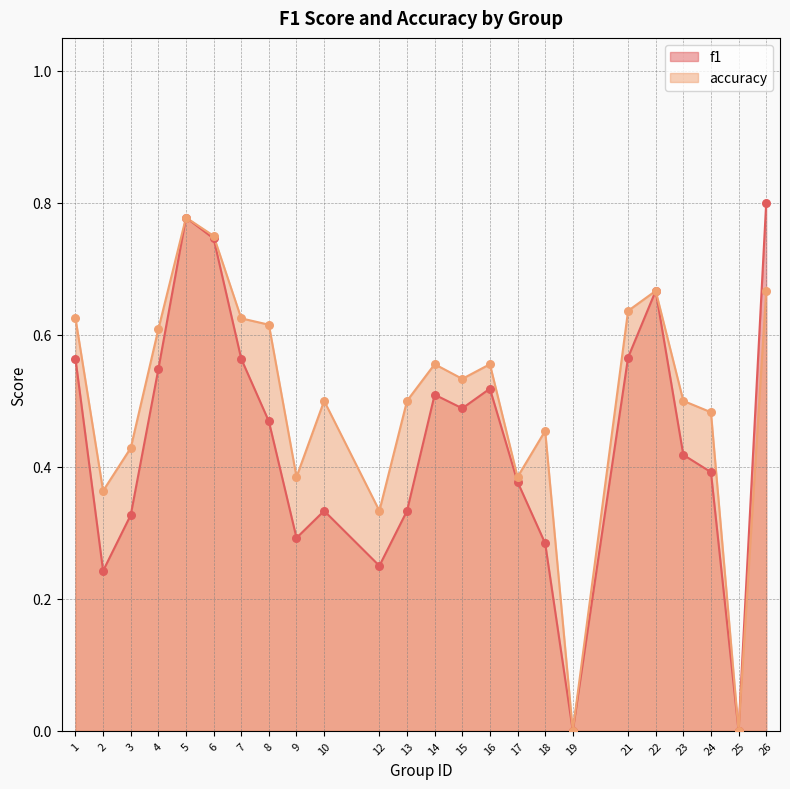

Which series reaches the minimum Y coordinate?

f1